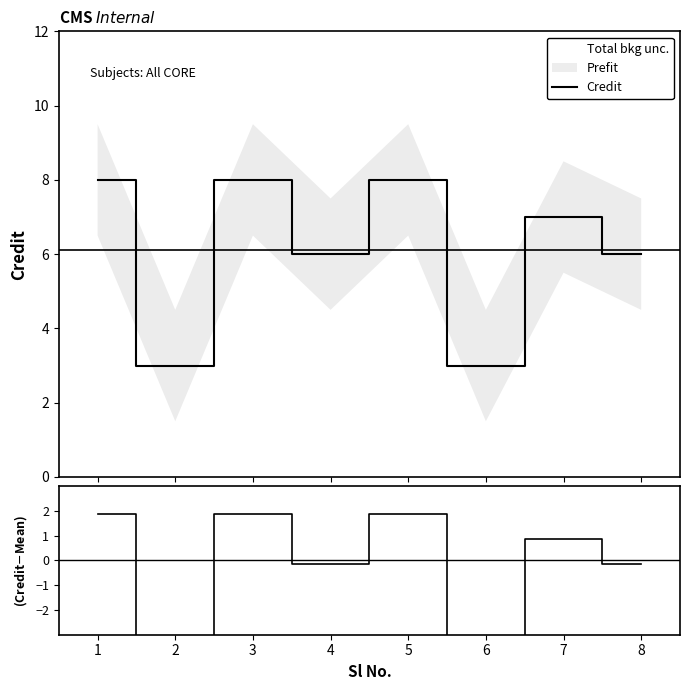

What is the maximum value shown in the chart?

8.0